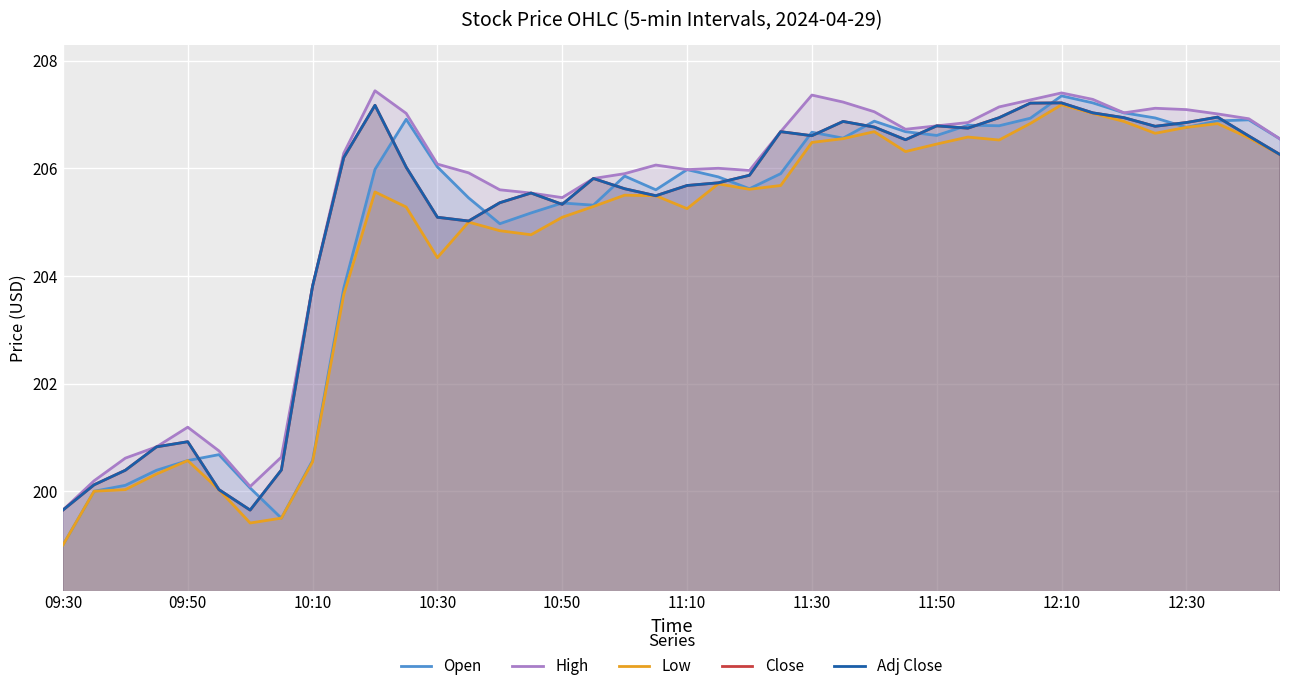

True or false: Low has more than 1 interior local peaks.

True